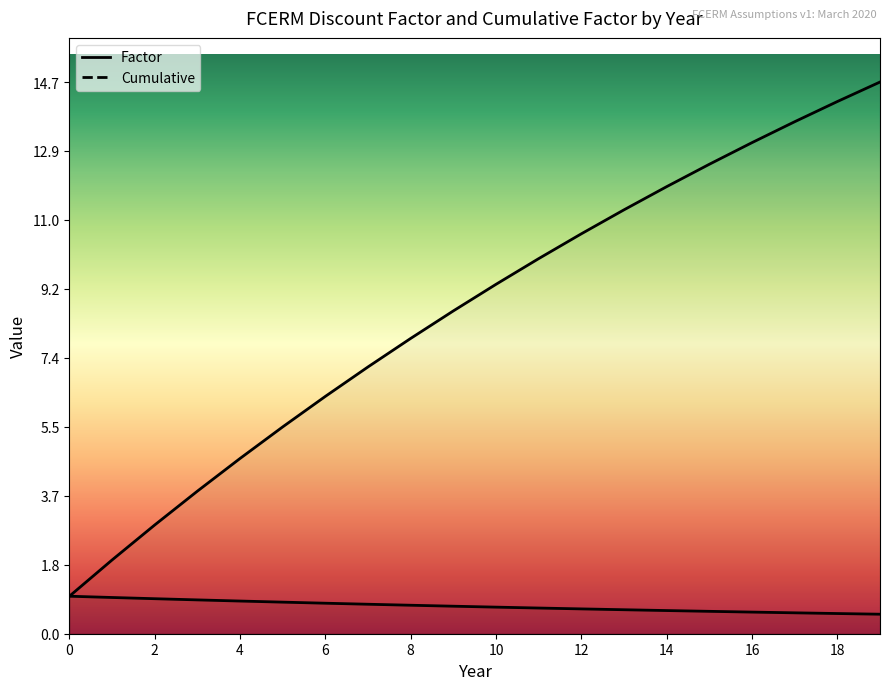

What is the minimum value shown in the chart?

0.5